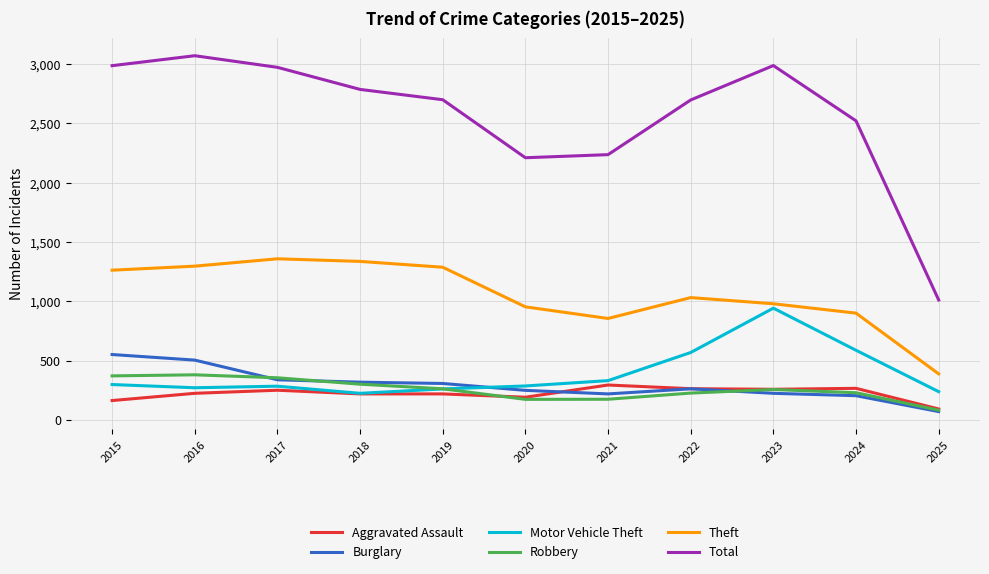

The Burglary series shows 57 at 2022. True or false?

False